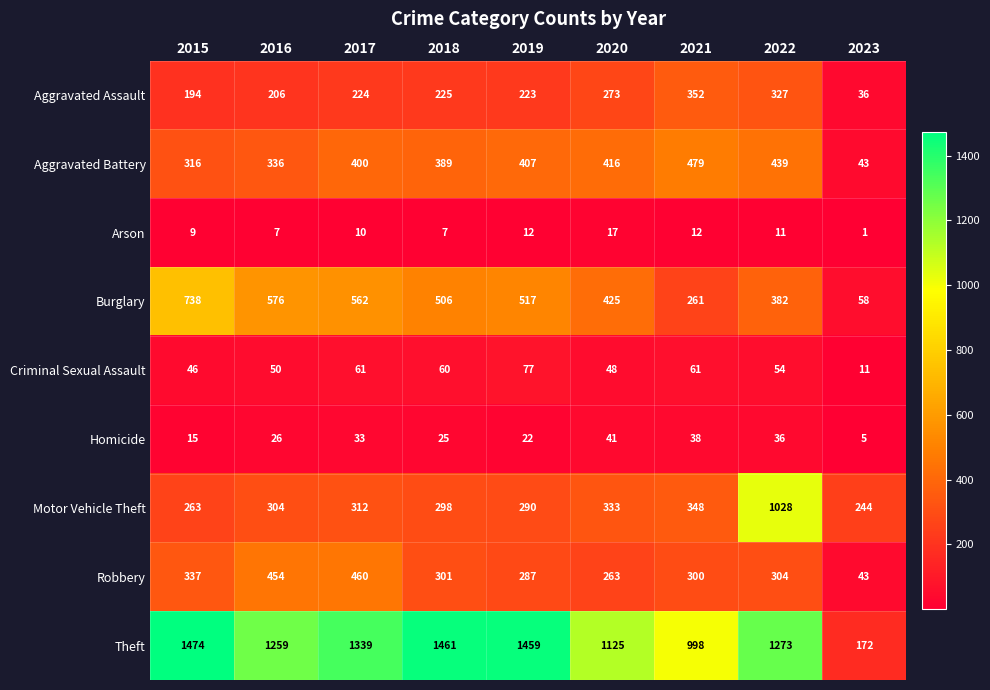

What is the difference between the maximum and minimum values in the Aggravated Battery series?

436